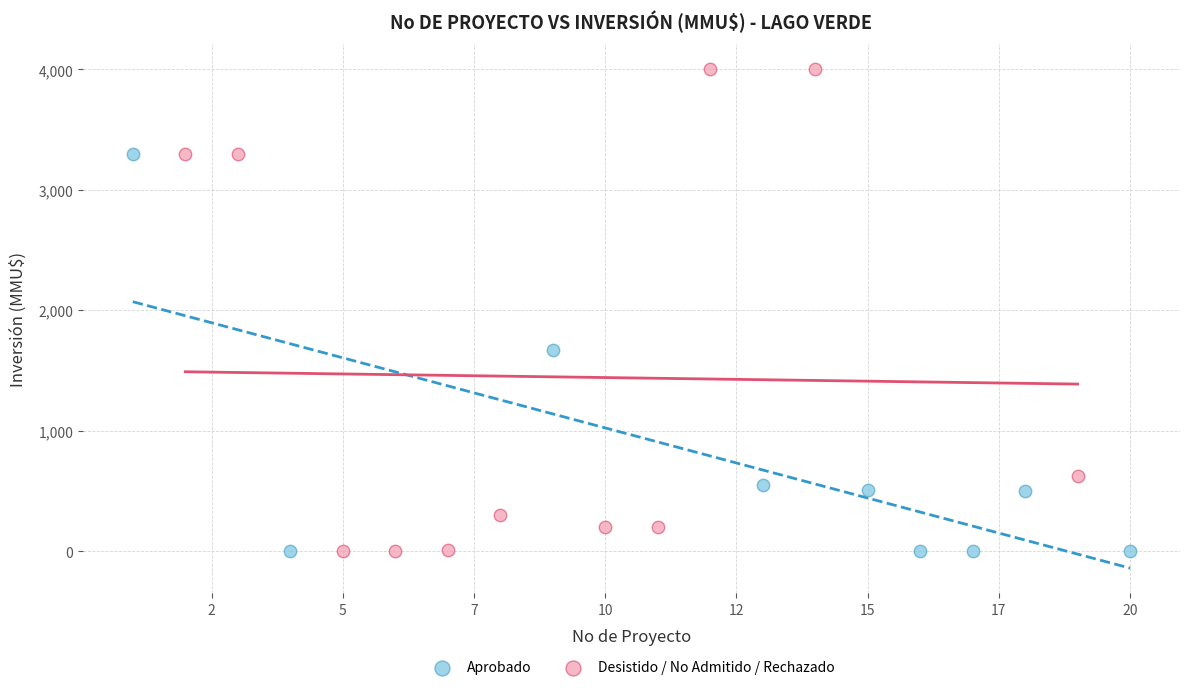

Which series has the widest spread of Y values?

Desistido / No Admitido / Rechazado